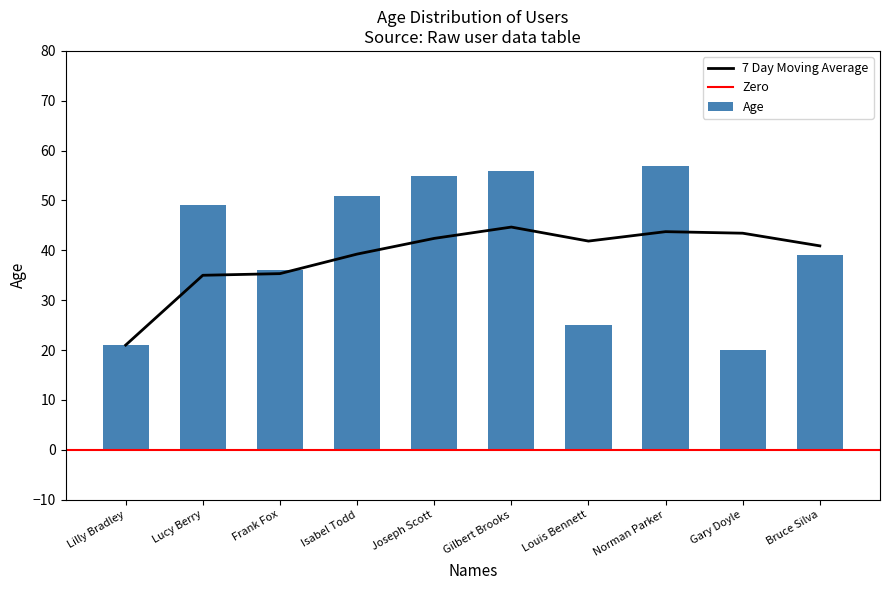

What is the sum of all values?

409